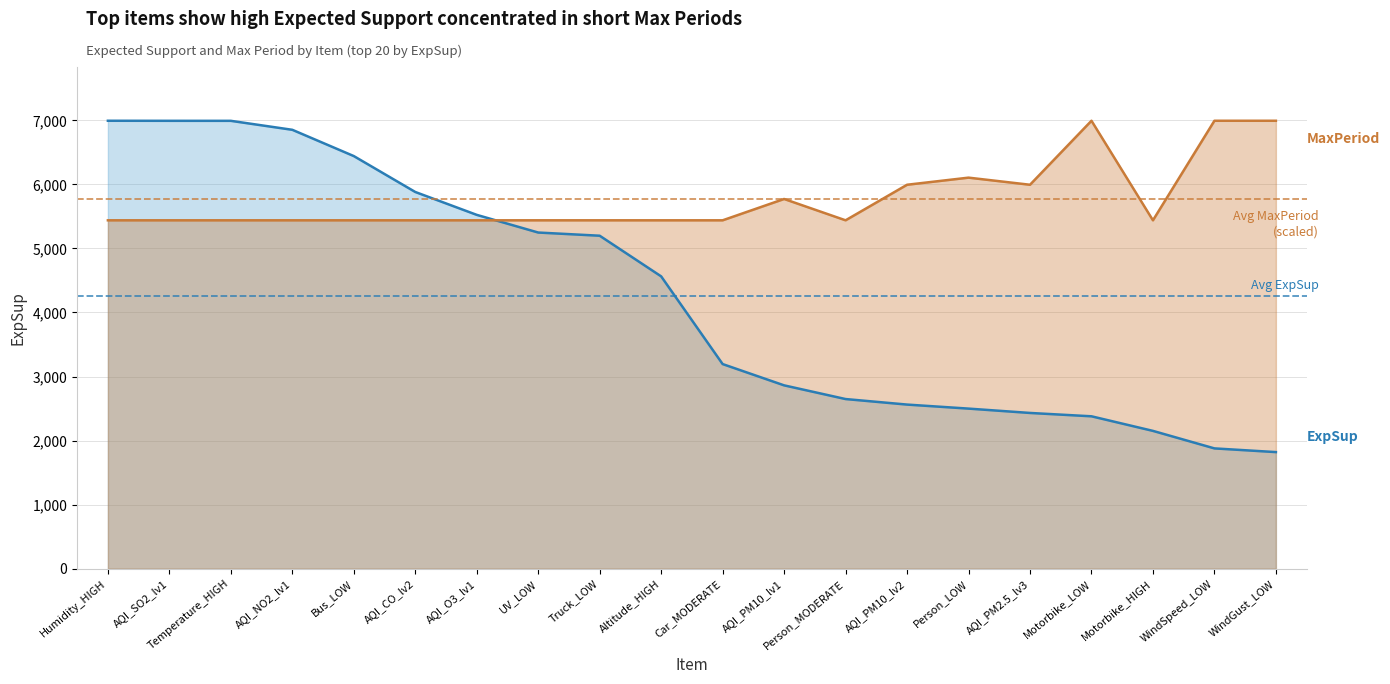

At which category does the chart reach its minimum across all series?

WindGust_LOW